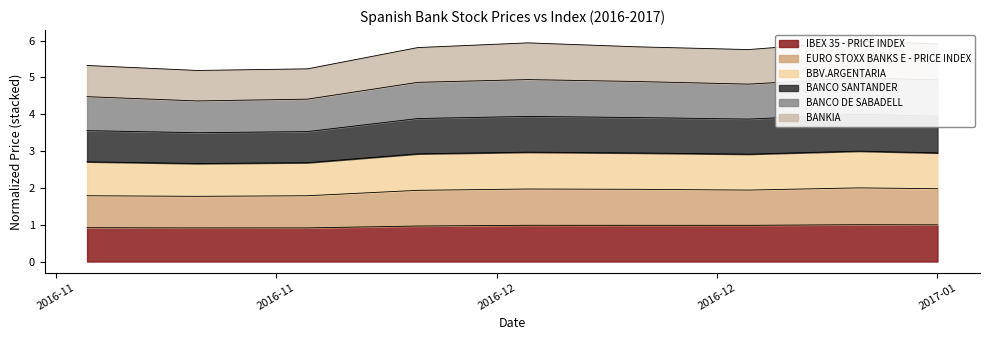

At which category is the sum across all series the highest?

2017-01-05